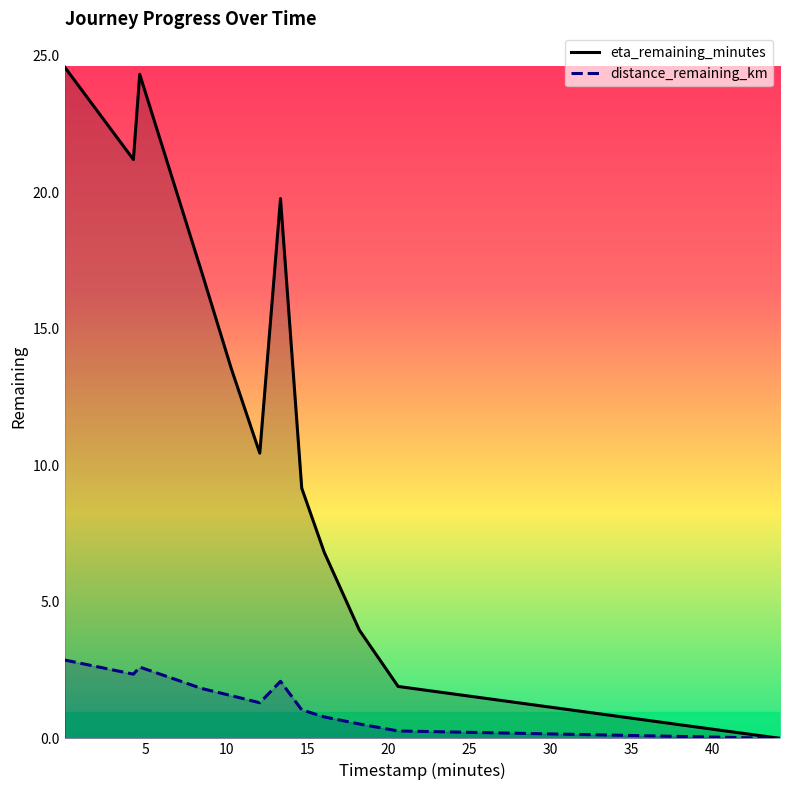

Rank the series by their maximum value, from highest to lowest.

eta_remaining_minutes, distance_remaining_km